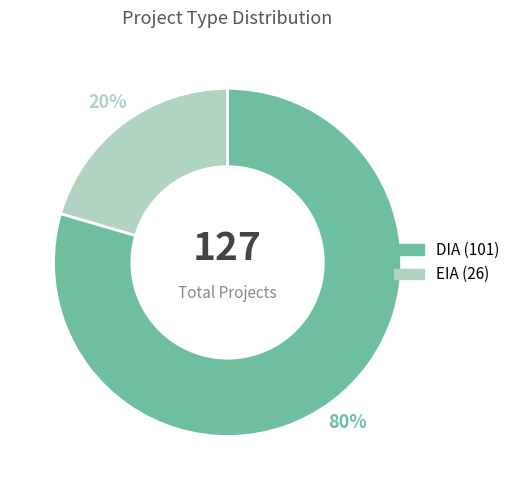

Which category has the smallest portion of the pie?

EIA